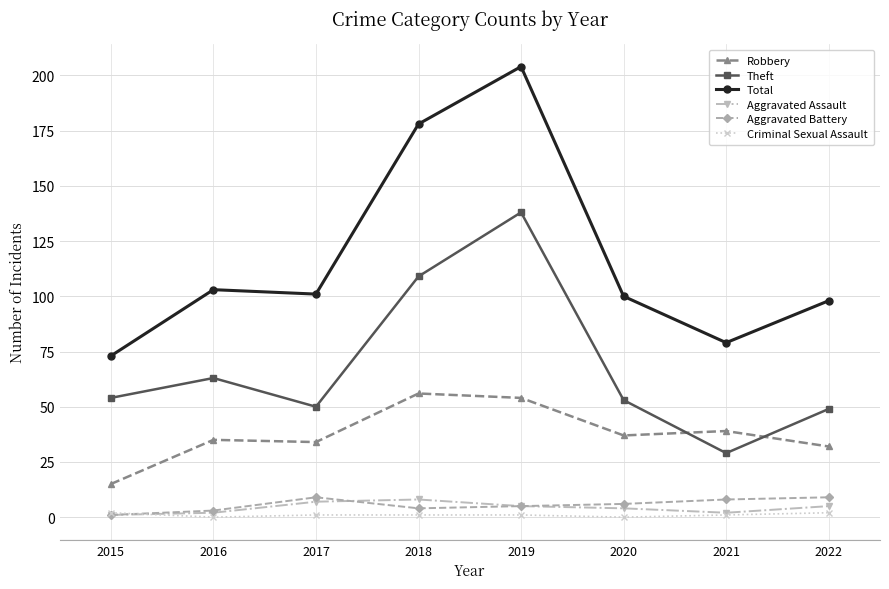

Reading left to right, transcribe all the data shown in this chart.

Robbery: 2015=15	2016=35	2017=34	2018=56	2019=54	2020=37	2021=39	2022=32
Theft: 2015=54	2016=63	2017=50	2018=109	2019=138	2020=53	2021=29	2022=49
Total: 2015=73	2016=103	2017=101	2018=178	2019=204	2020=100	2021=79	2022=98
Aggravated Assault: 2015=1	2016=2	2017=7	2018=8	2019=5	2020=4	2021=2	2022=5
Aggravated Battery: 2015=1	2016=3	2017=9	2018=4	2019=5	2020=6	2021=8	2022=9
Criminal Sexual Assault: 2015=2	2016=0	2017=1	2018=1	2019=1	2020=0	2021=1	2022=2